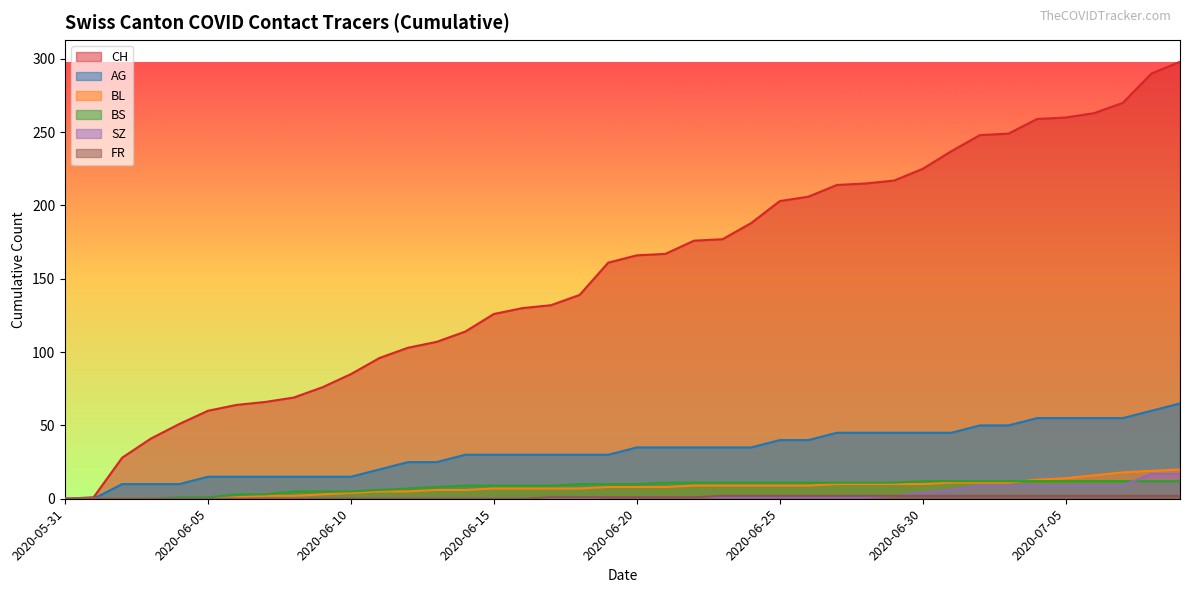

Which series has the widest spread of values?

CH